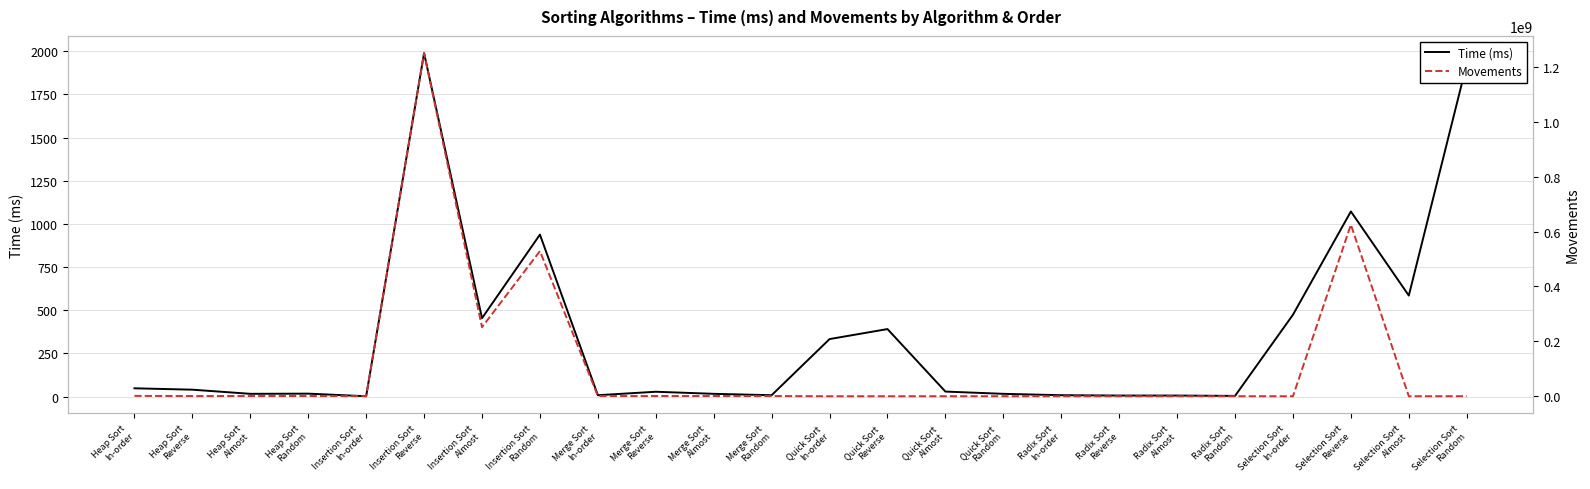

What is the sum of the Time (ms) values at Radix Sort
In-order and Insertion Sort
Reverse?

1997